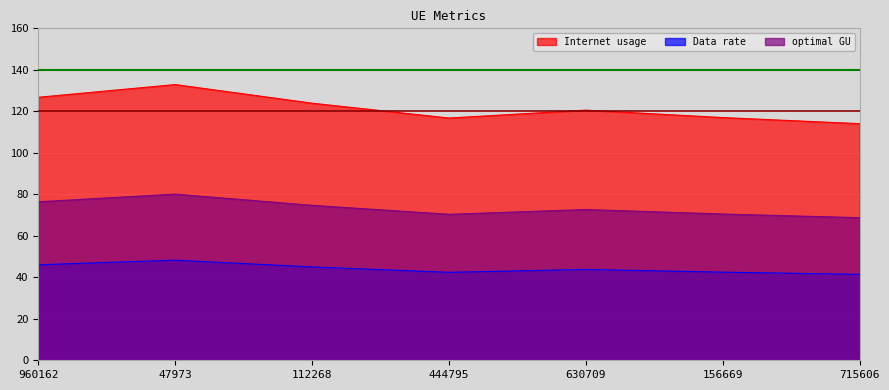

The value of Internet usage at 715606 is 167.5. True or false?

False